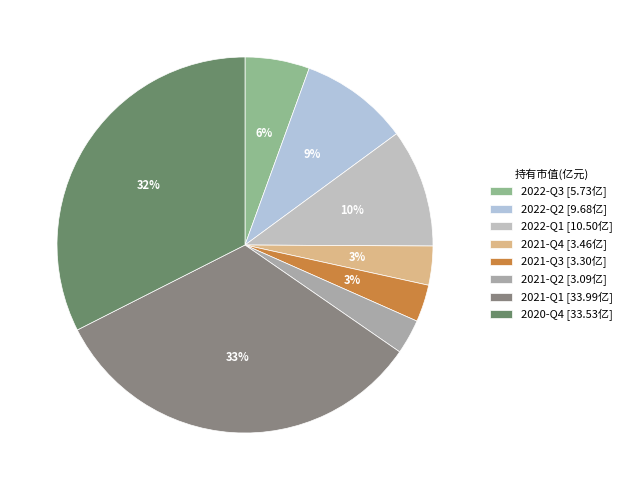

True or false: 2022-Q3 accounts for 6% of the total.

True